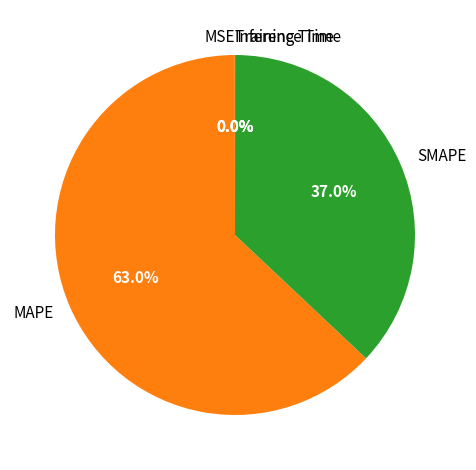

What is the largest slice in the pie chart?

MAPE